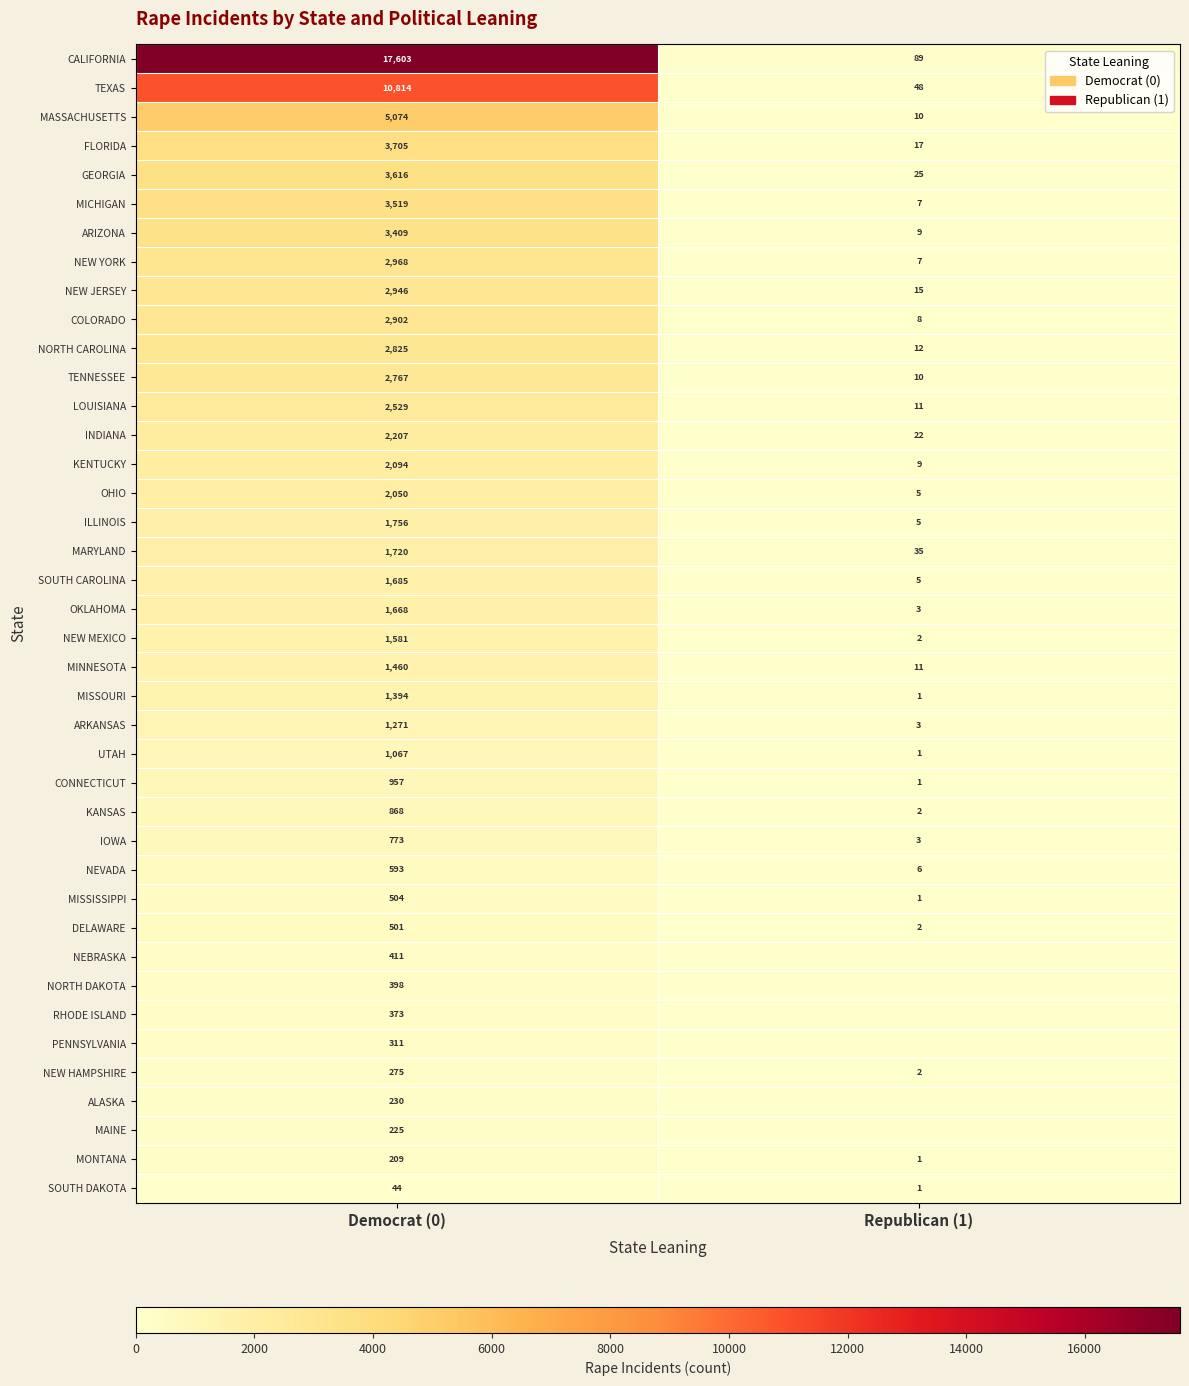

What is the spread (max minus min) of values at Democrat (0)?

17559